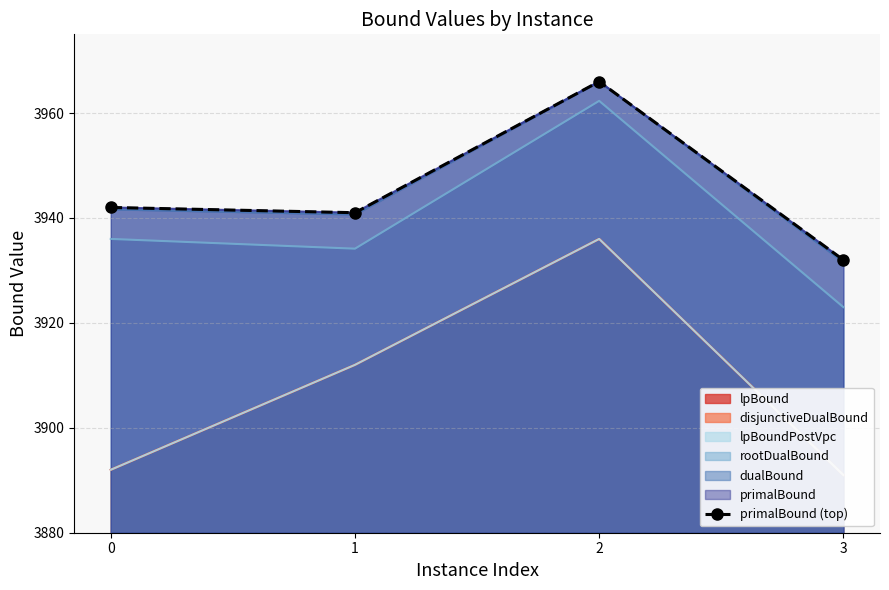

What is the average value?

3945